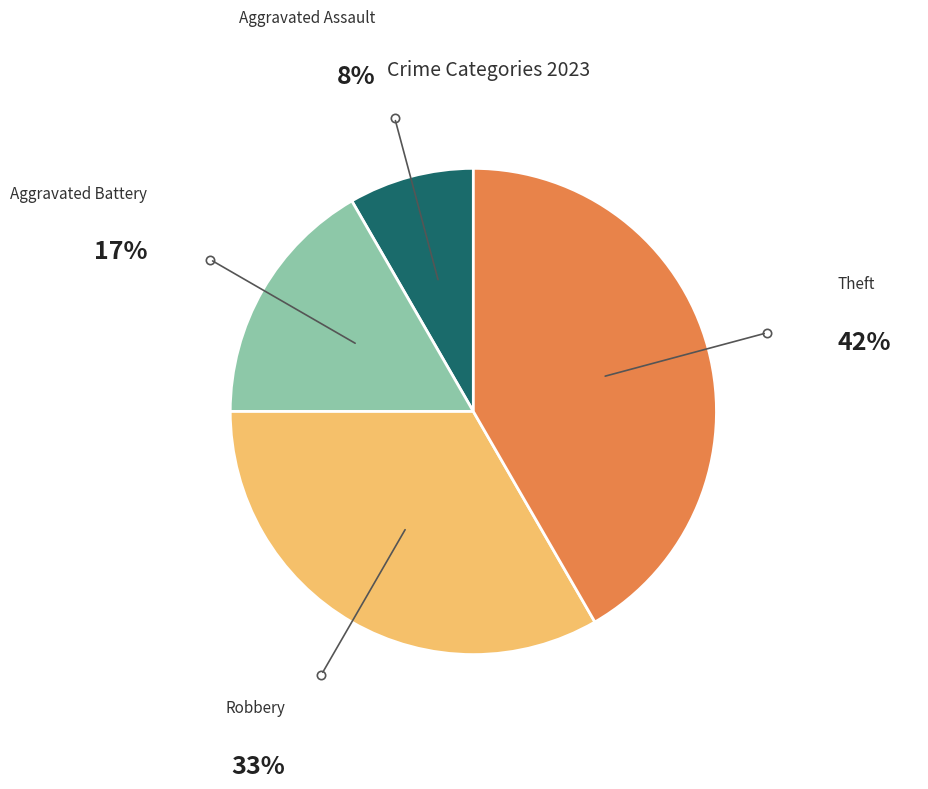

The Aggravated Battery slice represents 5% of the pie. True or false?

False